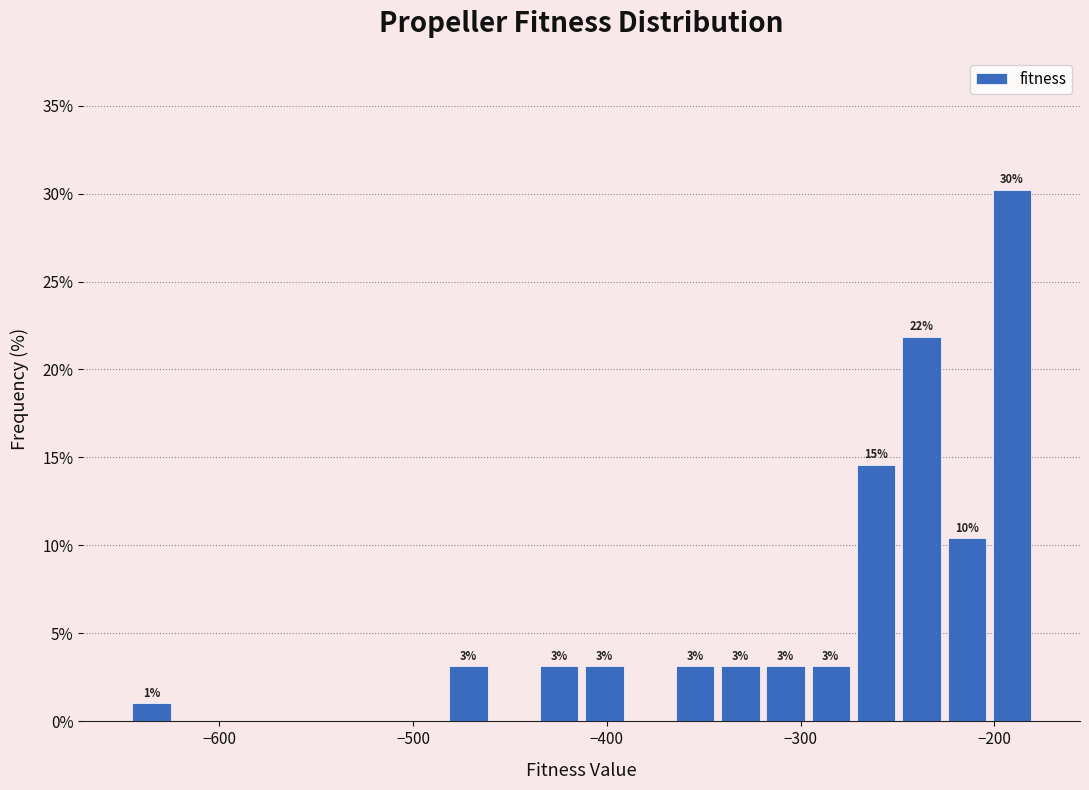

Read against the x-axis, roughly where is the centre of the tallest bar?

-190